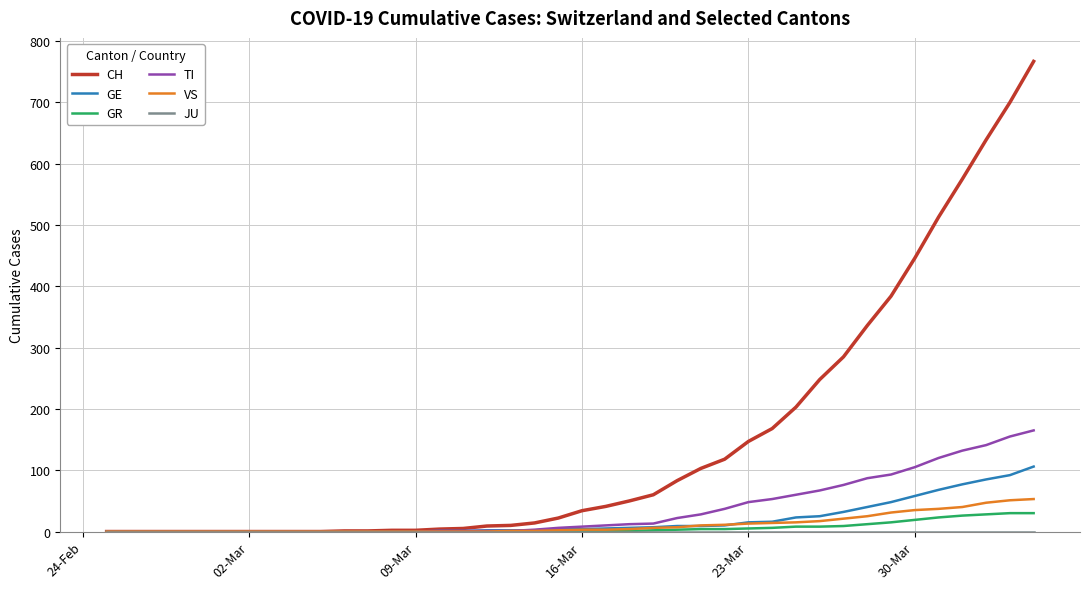

Which series has the widest spread of values?

CH